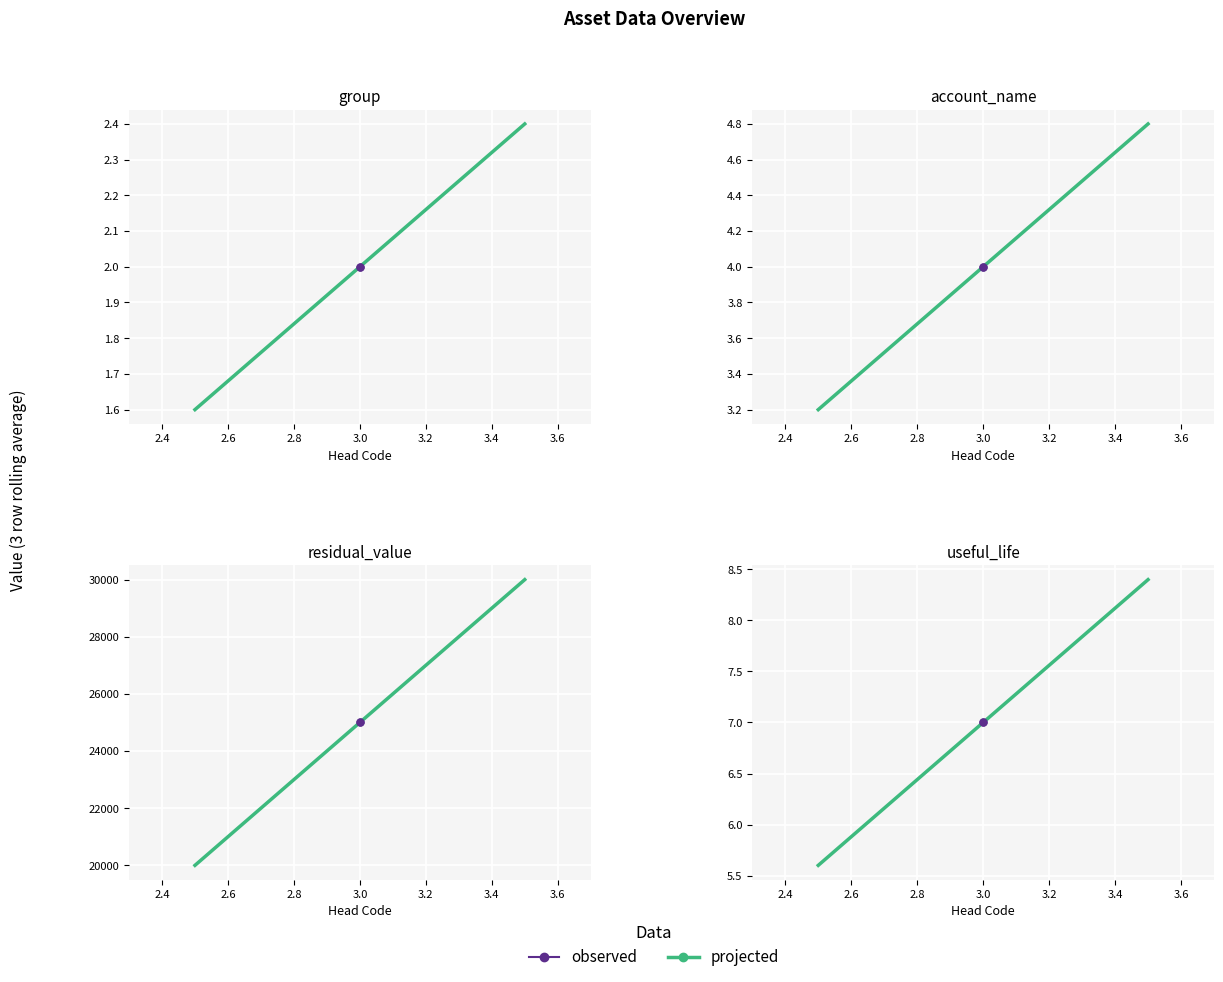

What is the total value across all series at 3?

25013